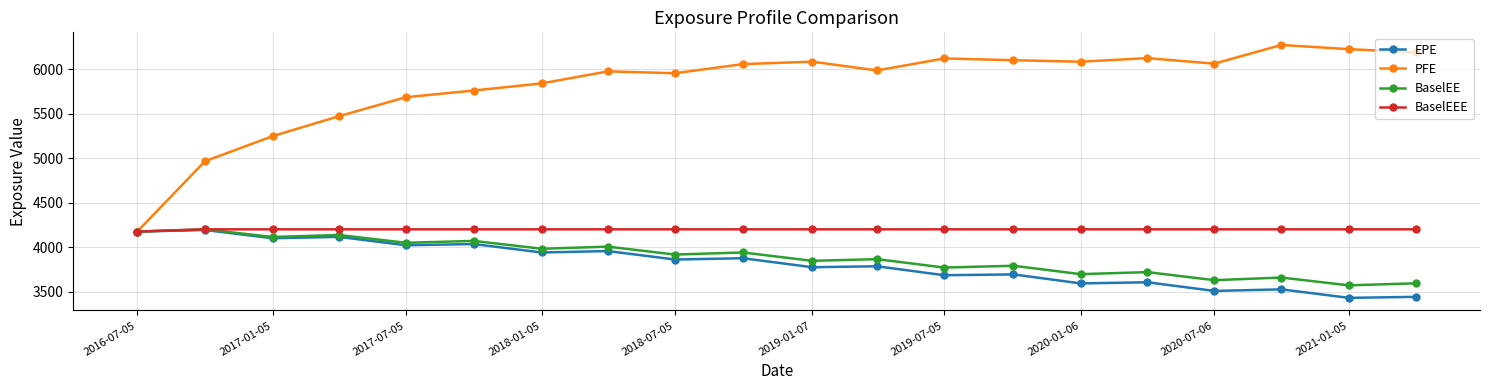

What is the value of the BaselEE point at the 20th from the left?

3593.3